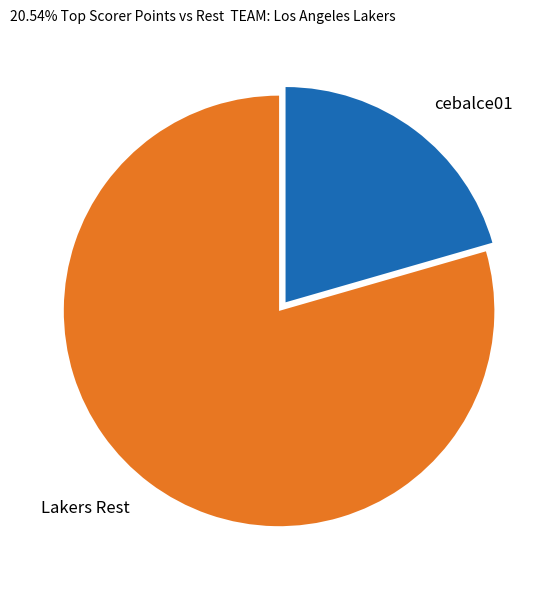

How many slices are in this pie chart?

2